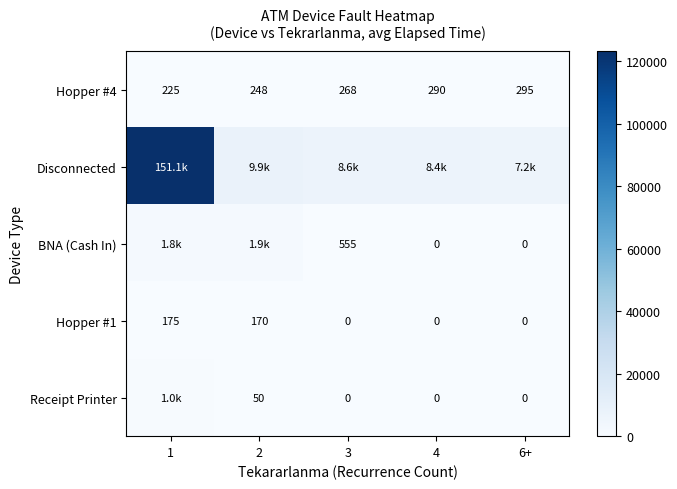

At which category is the sum across all series the highest?

1